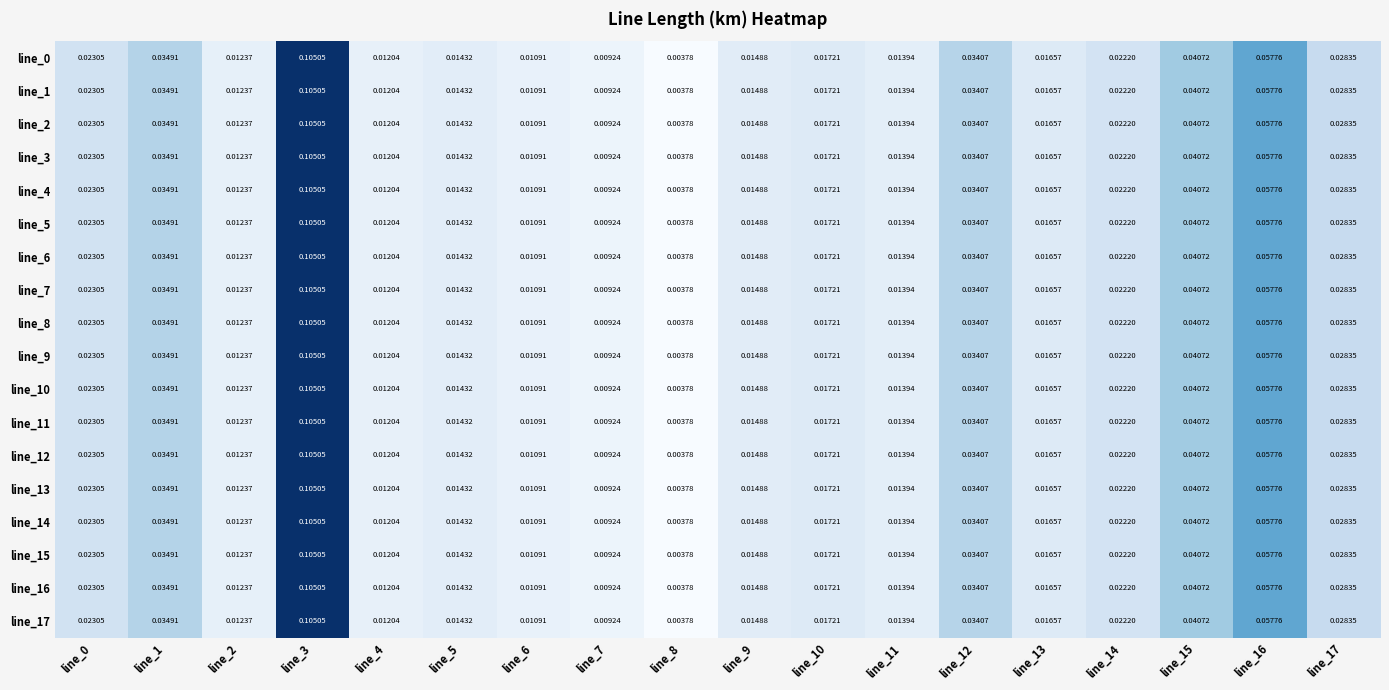

Is the value of line_16 at line_15 greater than the value of line_8 at line_13?

Yes